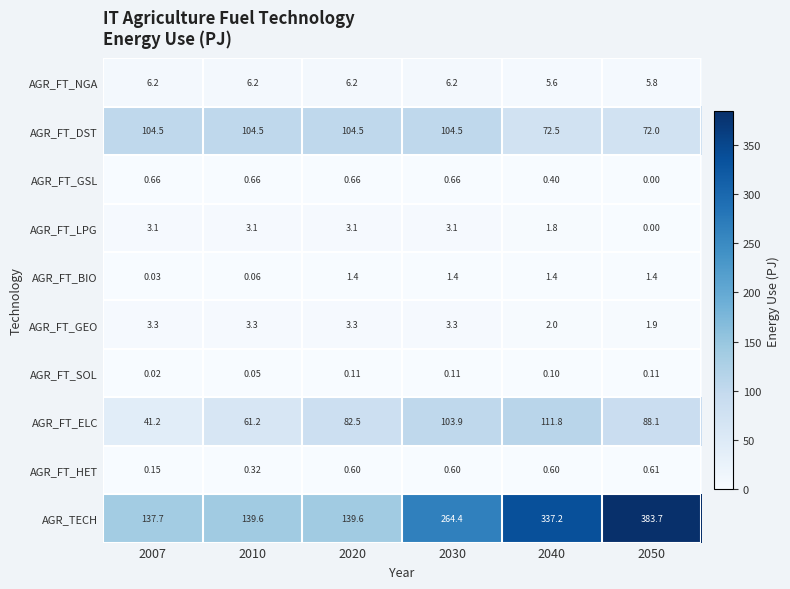

At 2010, list the series in order from largest to smallest.

AGR_TECH, AGR_FT_DST, AGR_FT_ELC, AGR_FT_NGA, AGR_FT_GEO, AGR_FT_LPG, AGR_FT_GSL, AGR_FT_HET, AGR_FT_BIO, AGR_FT_SOL